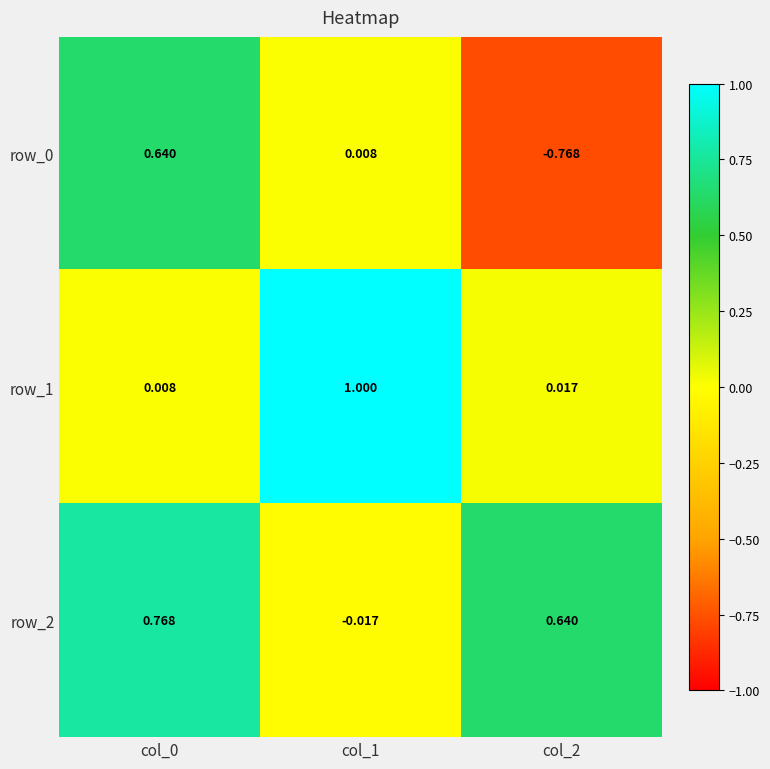

Is the value of row_0 at col_1 greater than the value of row_1 at col_1?

No